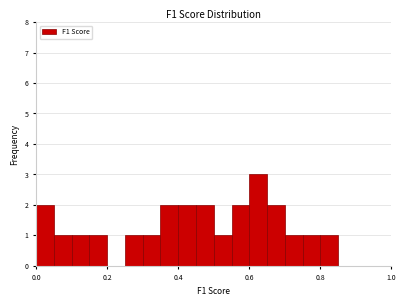

Read against the x-axis, roughly where is the centre of the tallest bar?

0.62